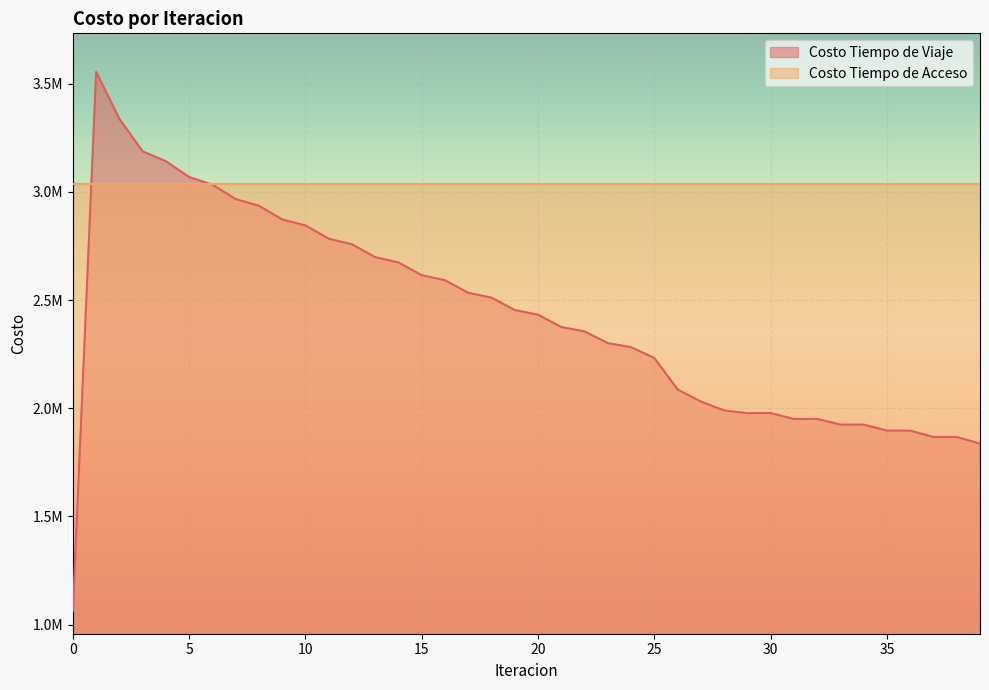

Reading right to left, list all the values displayed in this chart.

39=1836504.8	38=1866847.4	37=1867022.2	36=1896292.5	35=1896369.0	34=1924273.0	33=1924228.6	32=1950363.6	31=1950155.9	30=1977502.2	29=1977029.7	28=1989520.5	27=2030495.8	26=2086566.5	25=2232079.7	24=2281951.2	23=2300718.4	22=2354999.6	21=2375249.2	20=2432091.3	19=2453625.4	18=2511108.9	17=2533465.7	16=2591524.0	15=2614789.6	14=2673609.4	13=2697994.8	12=2757787.3	11=2783602.3	10=2844803.5	9=2872599.2	8=2935850.9	7=2966570.5	6=3033049.6	5=3068611.8	4=3141504.9	3=3187269.5	2=3337397.9	1=3555205.2	0=1063755.0